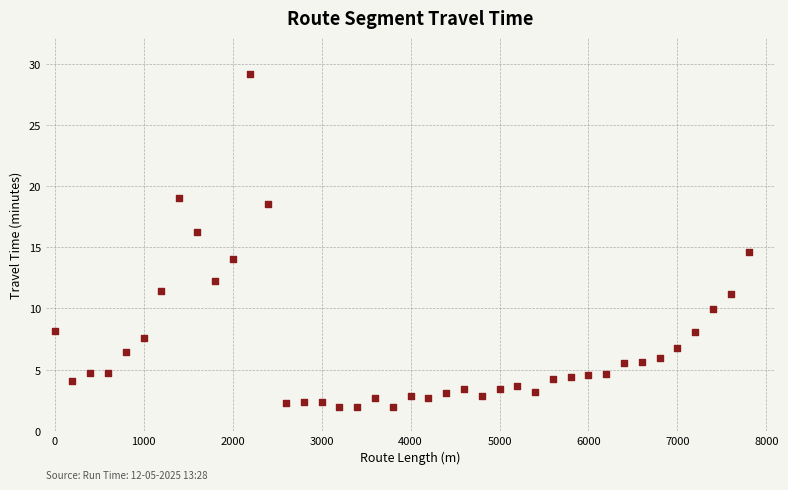

What is the range of X values (max minus min)?

7800.0